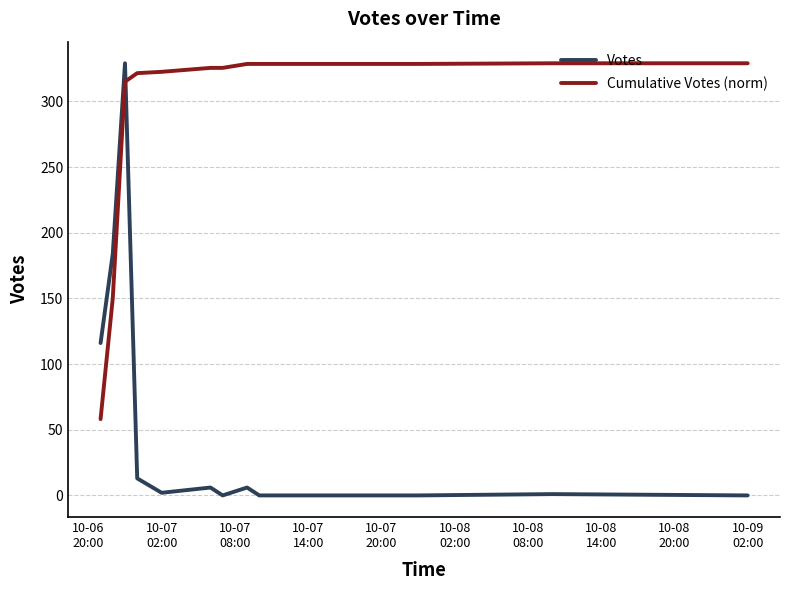

True or false: Votes and Cumulative Votes (norm) cross at least once.

True